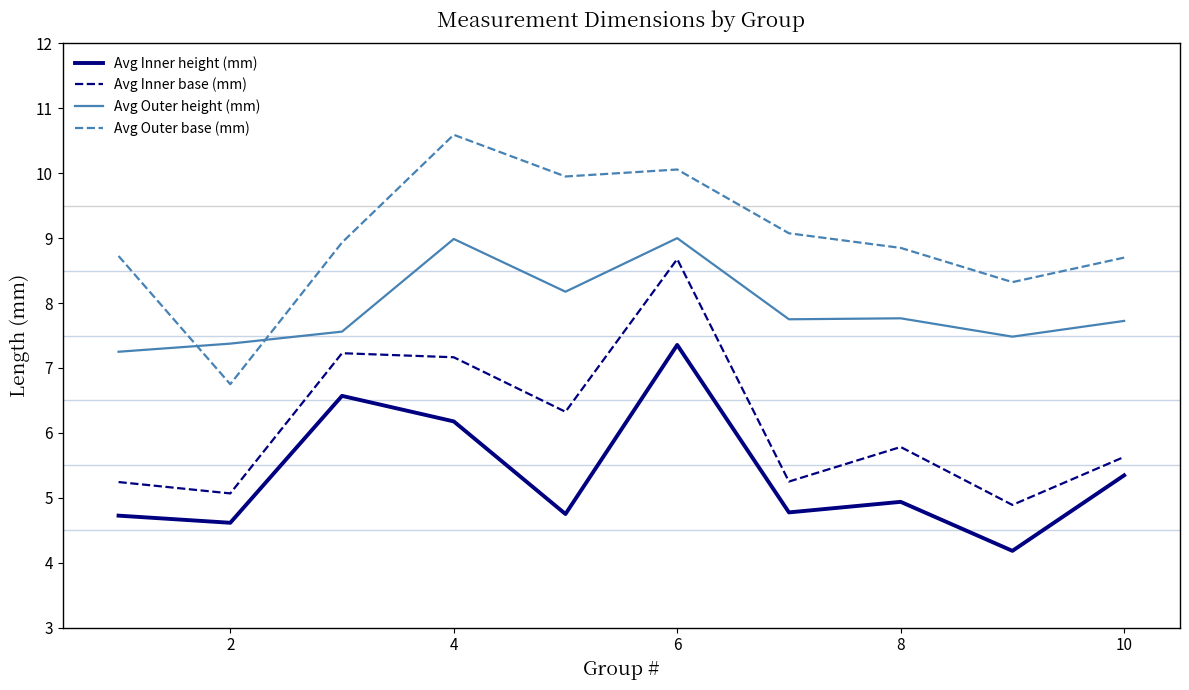

Rank the series by their average value, from lowest to highest.

Avg Inner height (mm), Avg Inner base (mm), Avg Outer height (mm), Avg Outer base (mm)